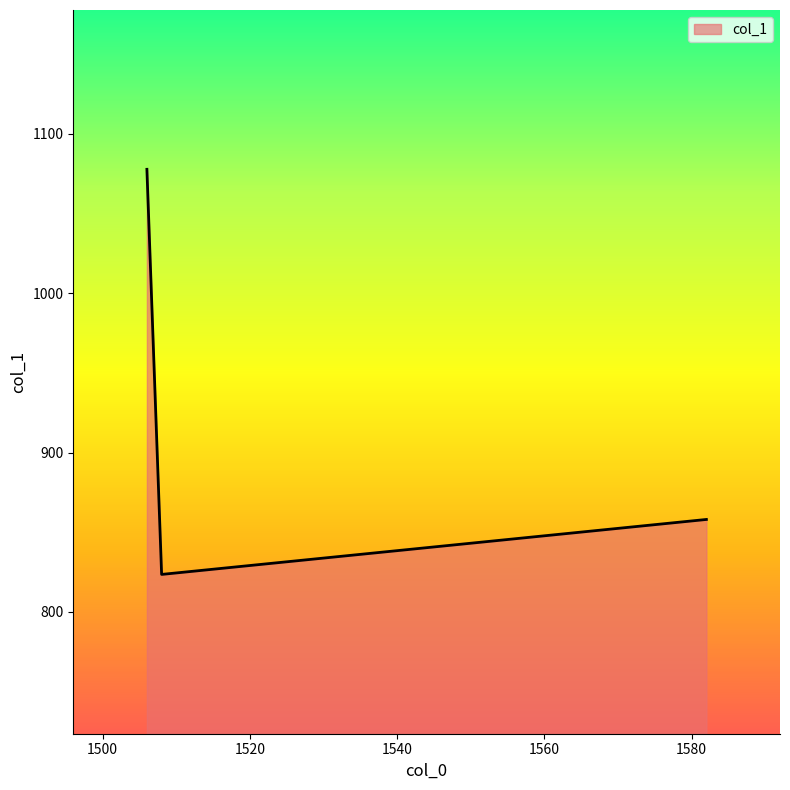

What is the greatest value displayed?

1077.8